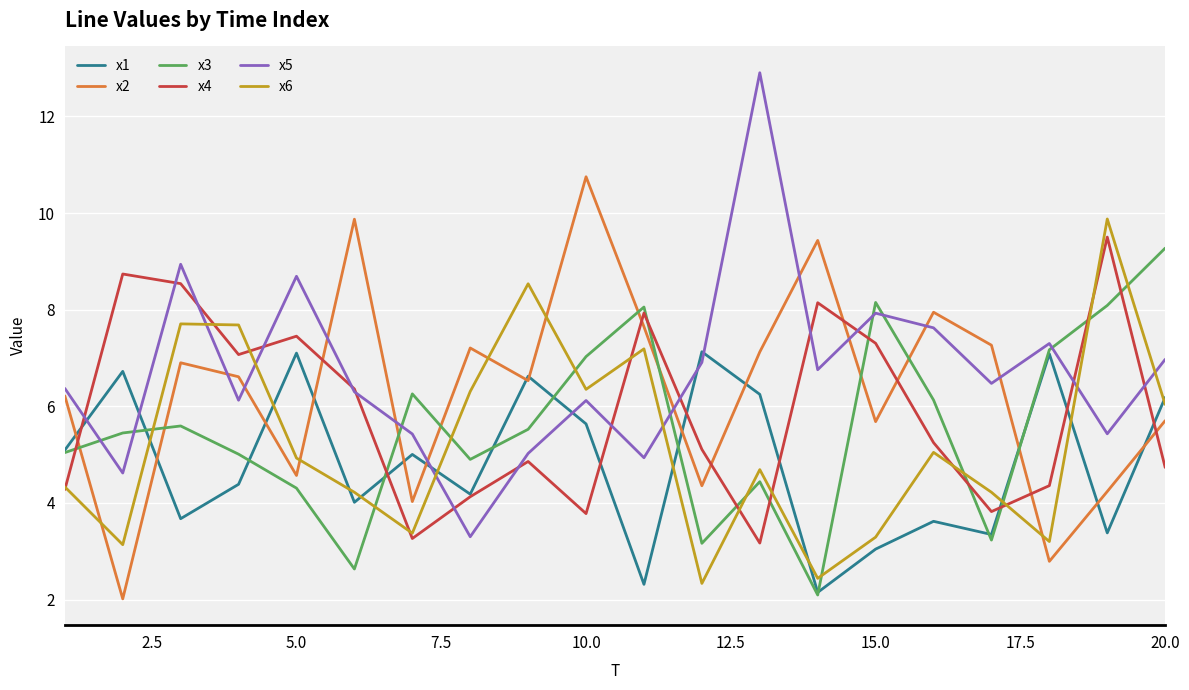

Which series has the largest range (max minus min)?

x5